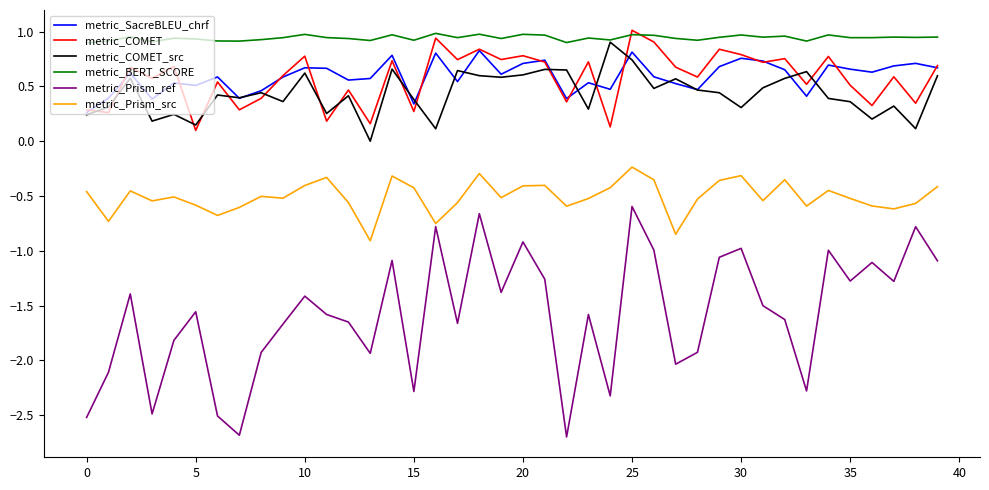

Which series has the widest spread of values?

metric_Prism_ref